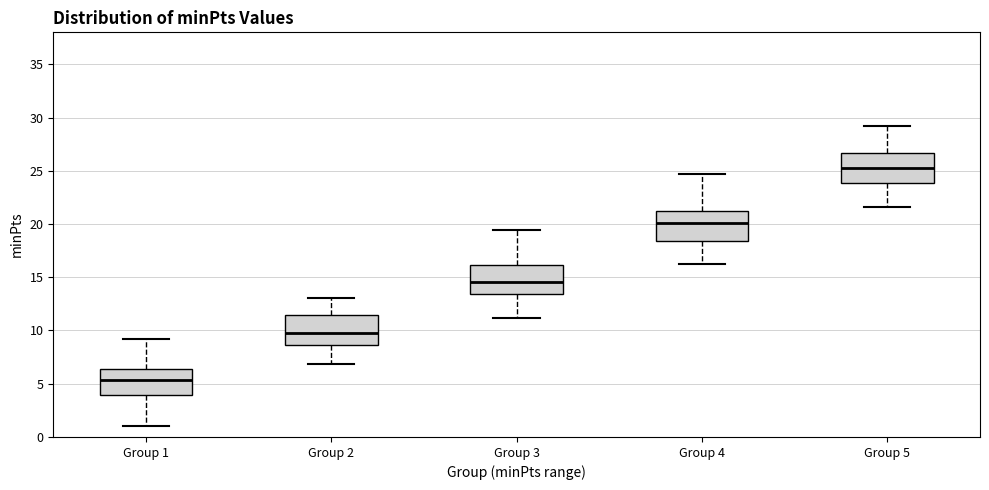

Reading left to right, transcribe this box plot: for each box, give where its median line is, the range the box spans, and where its two whiskers end, as read against the y-axis. The values are not printed on the chart, so give them approximately, as read against the axis.

Group 1: median 5.5, box 4.0 to 6.5, whiskers 1.0 to 9.0
Group 2: median 10.0, box 8.5 to 11.5, whiskers 7.0 to 13.0
Group 3: median 14.5, box 13.5 to 16.0, whiskers 11.0 to 19.5
Group 4: median 20.0, box 18.5 to 21.0, whiskers 16.0 to 24.5
Group 5: median 25.5, box 24.0 to 26.5, whiskers 21.5 to 29.0